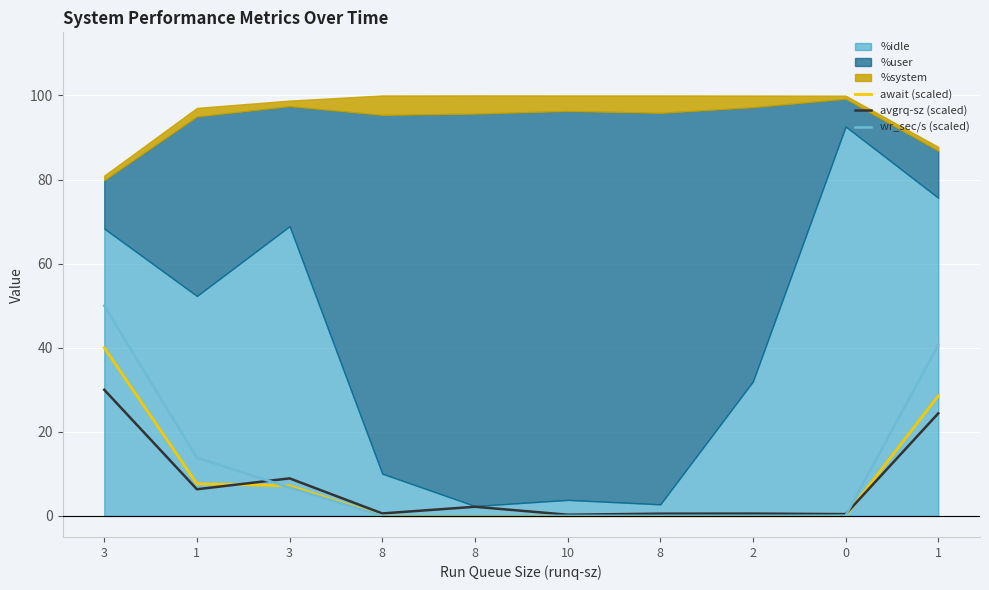

Where is the first local maximum for avgrq-sz (scaled)?

3